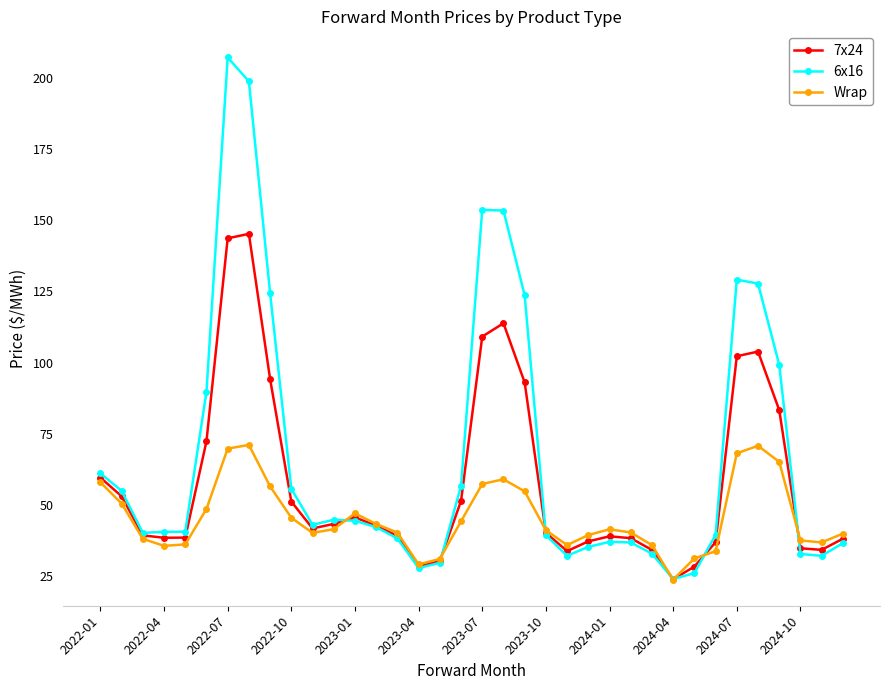

Which series has the largest range (max minus min)?

6x16